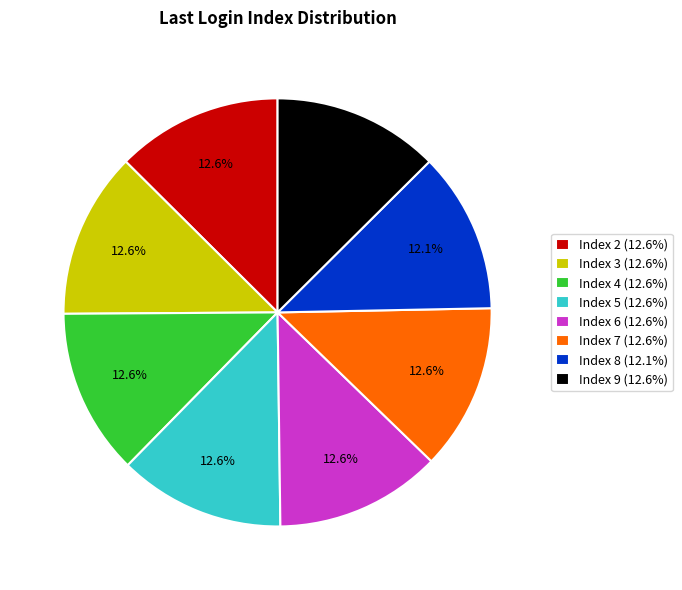

Is Index 2 the majority of the pie?

No